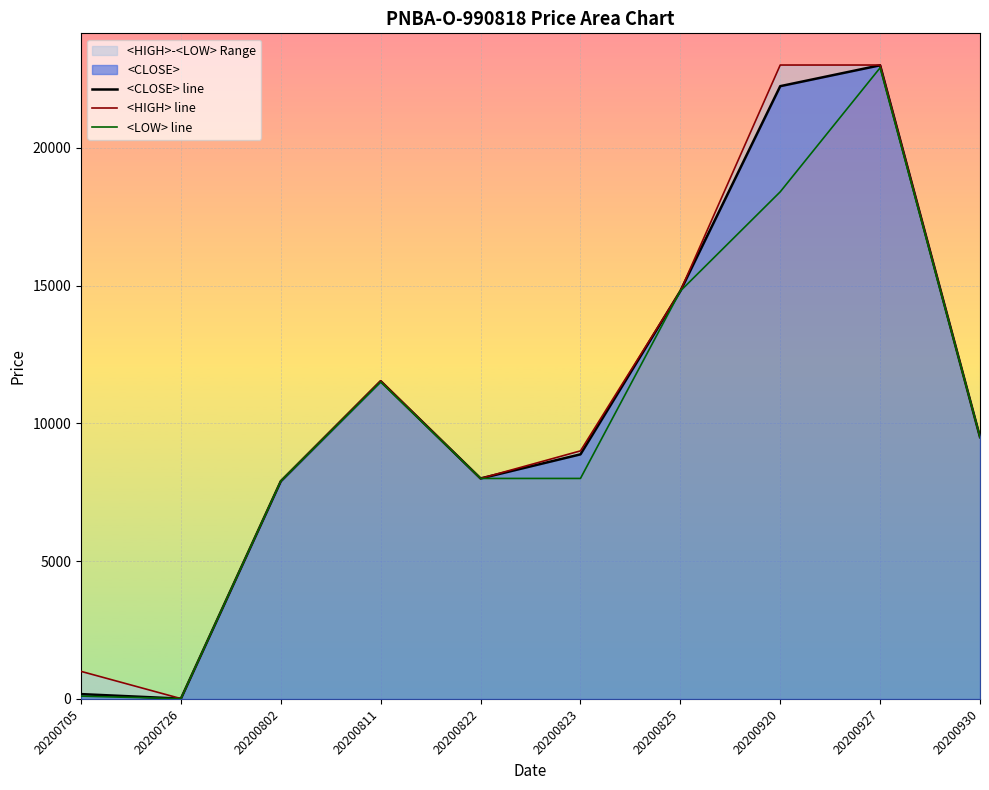

At which label does <CLOSE> line reach its peak?

20200927